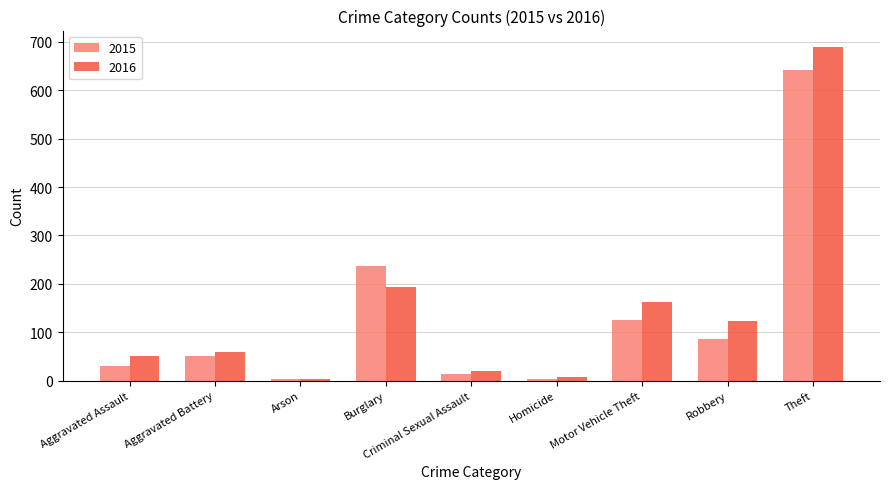

True or false: 2015 has a value of 4 at Homicide.

True